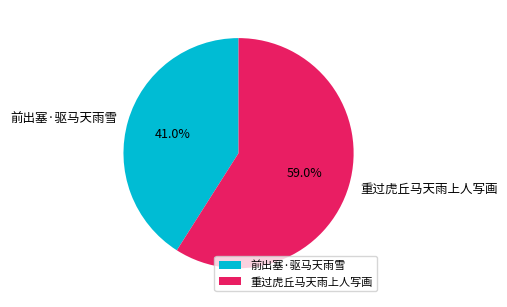

To the nearest percent, what is the difference between the largest and smallest slice percentages?

18%